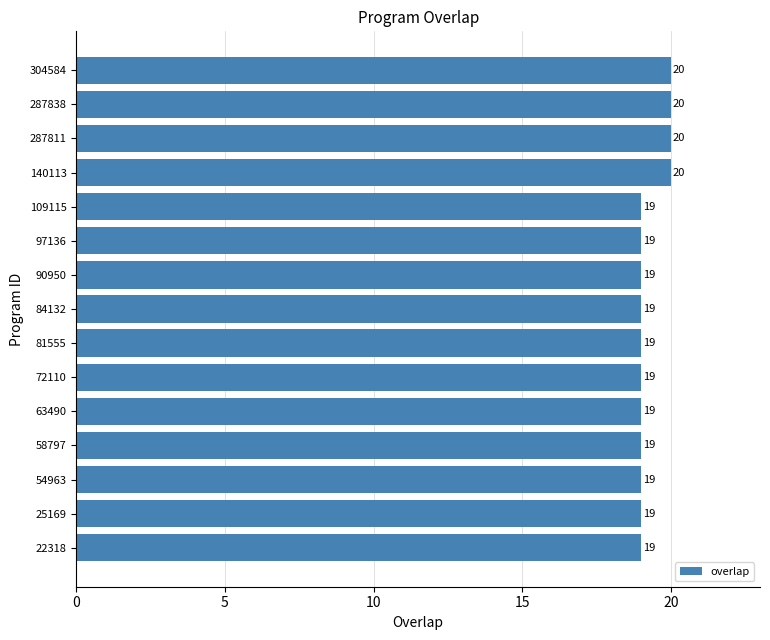

Reading top to bottom, what are all the values shown in this chart?

304584=20	287838=20	287811=20	140113=20	109115=19	97136=19	90950=19	84132=19	81555=19	72110=19	63490=19	58797=19	54963=19	25169=19	22318=19